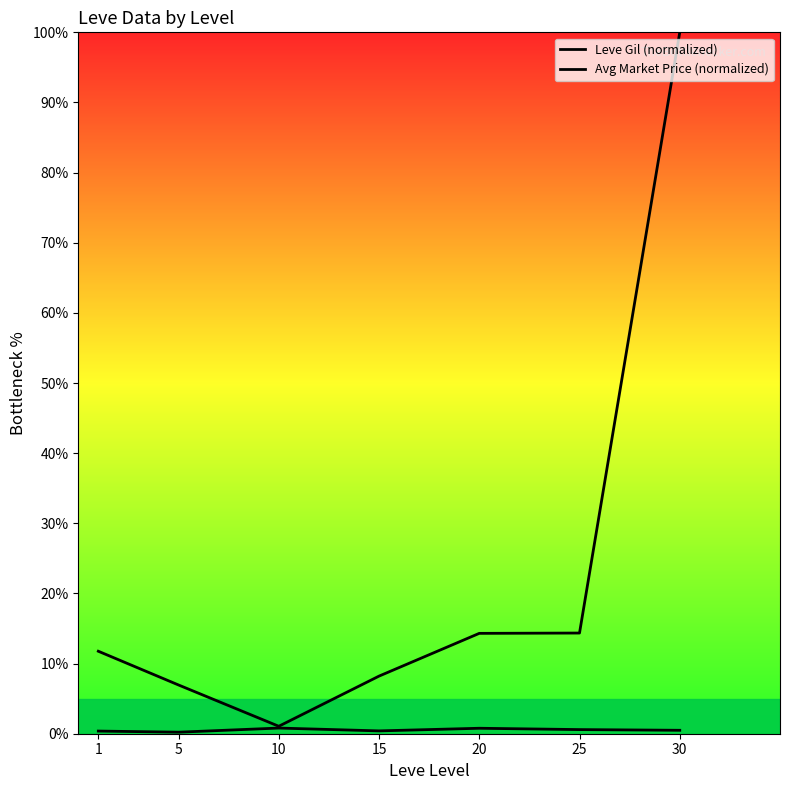

How many categories are shown in the chart?

7